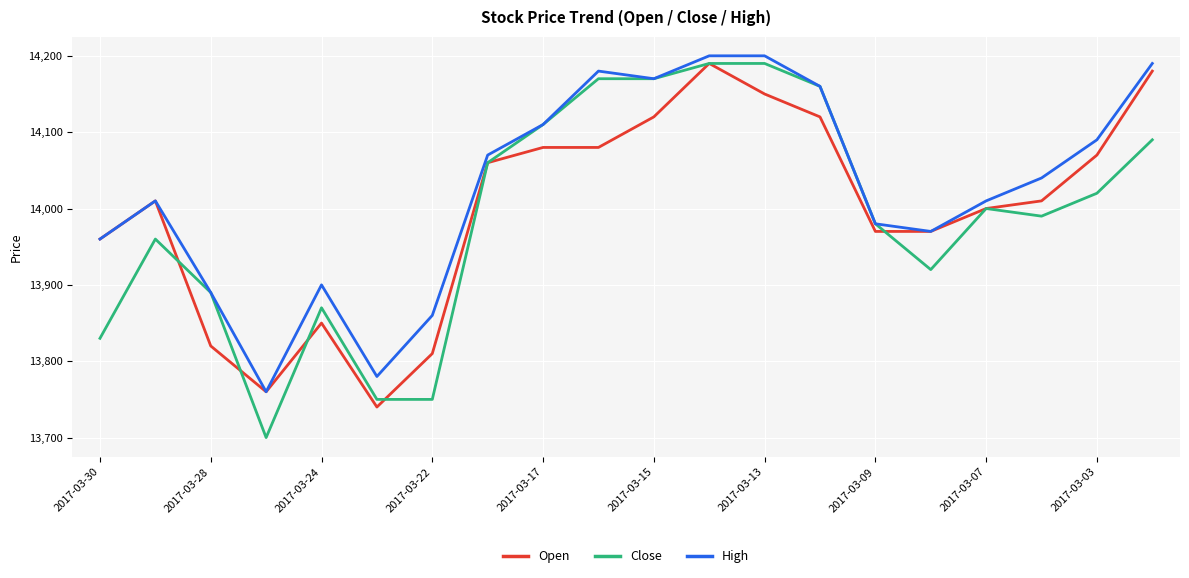

Reading left to right, transcribe all the data shown in this chart.

Open: 13960	14010	13820	13760	13850	13740	13810	14060	14080	14080	14120	14190	14150	14120	13970	13970	14000	14010	14070	14180
Close: 13830	13960	13890	13700	13870	13750	13750	14060	14110	14170	14170	14190	14190	14160	13980	13920	14000	13990	14020	14090
High: 13960	14010	13890	13760	13900	13780	13860	14070	14110	14180	14170	14200	14200	14160	13980	13970	14010	14040	14090	14190